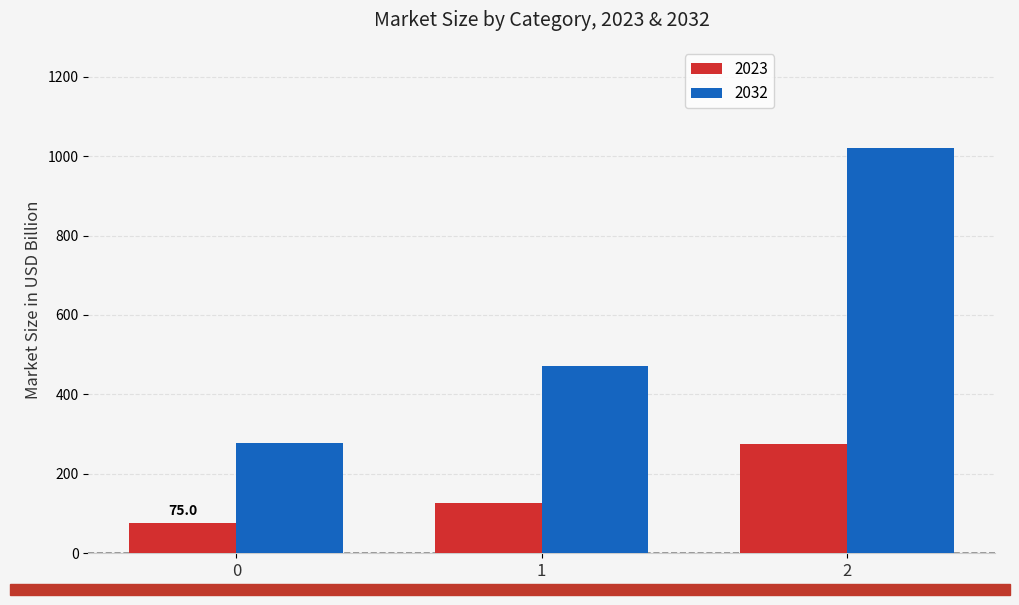

Is the value of 2032 at 2 greater than the value of 2023 at 1?

Yes